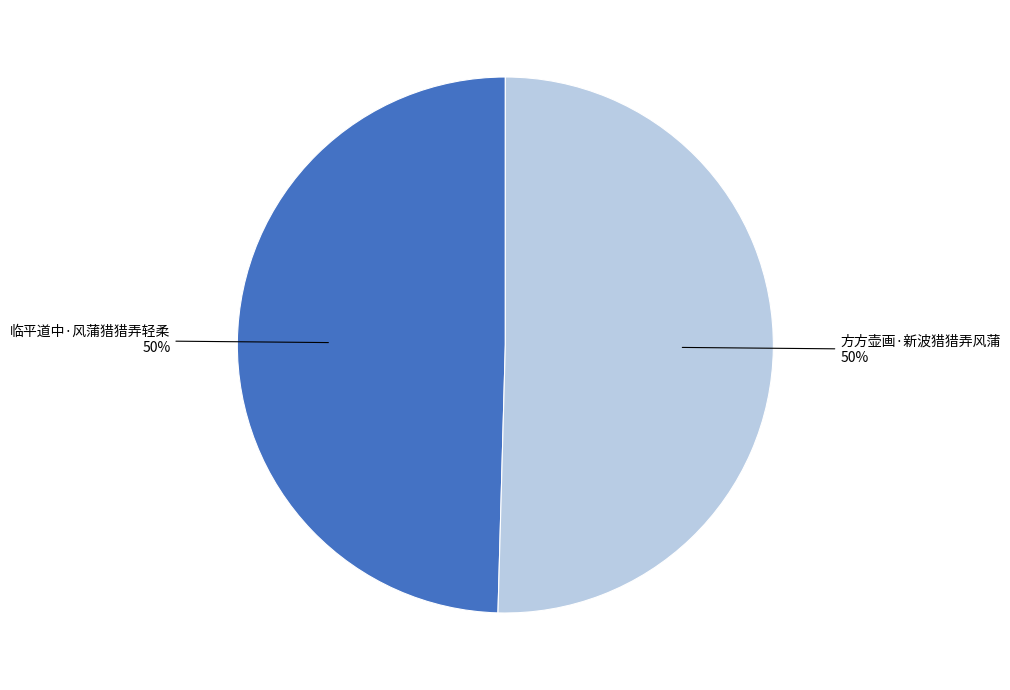

What is the ratio of the value at 临平道中·风蒲猎猎弄轻柔 to the value at 方方壶画·新波猎猎弄风蒲?

1.0